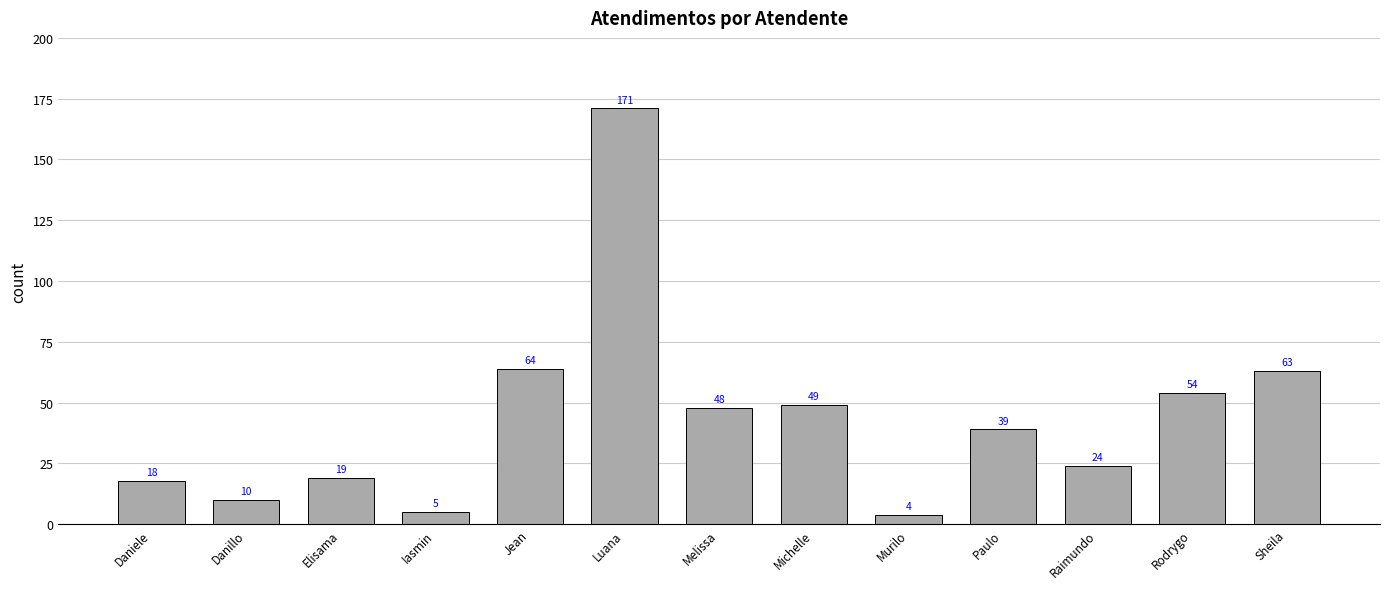

What is the minimum value shown in the chart?

4